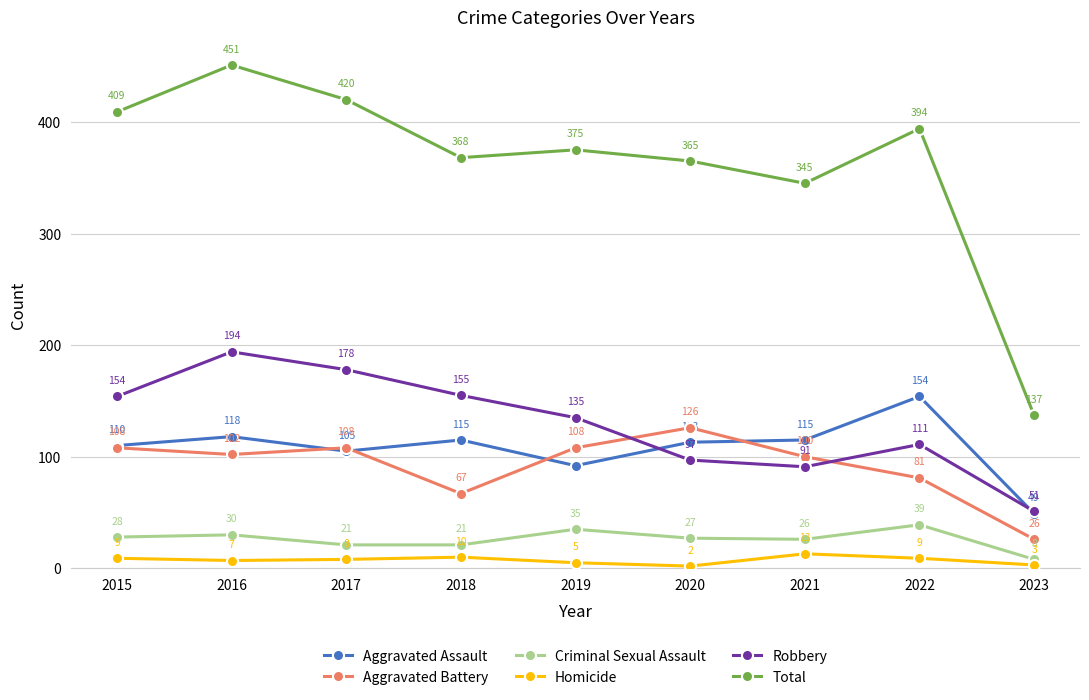

How many lines are shown in the chart?

6